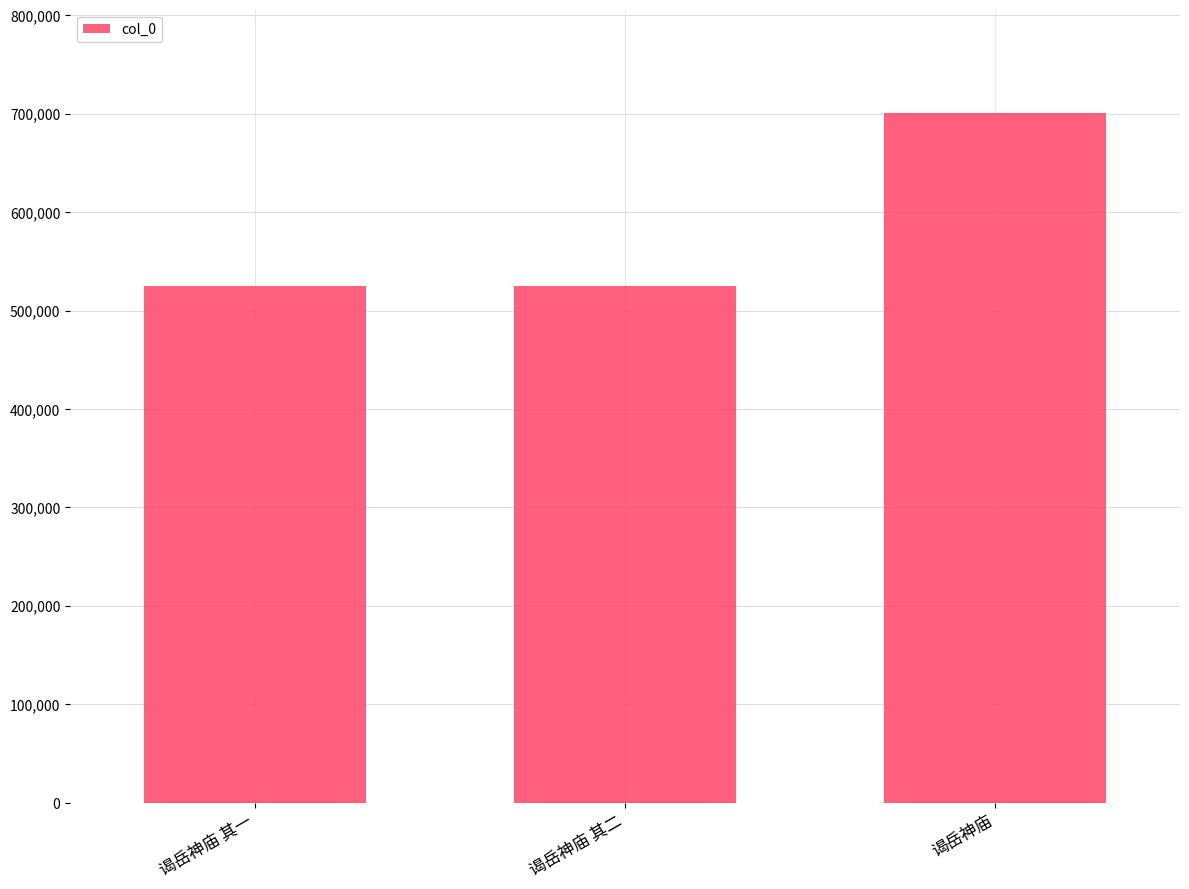

Between 谒岳神庙 其二 and 谒岳神庙, which is larger?

谒岳神庙